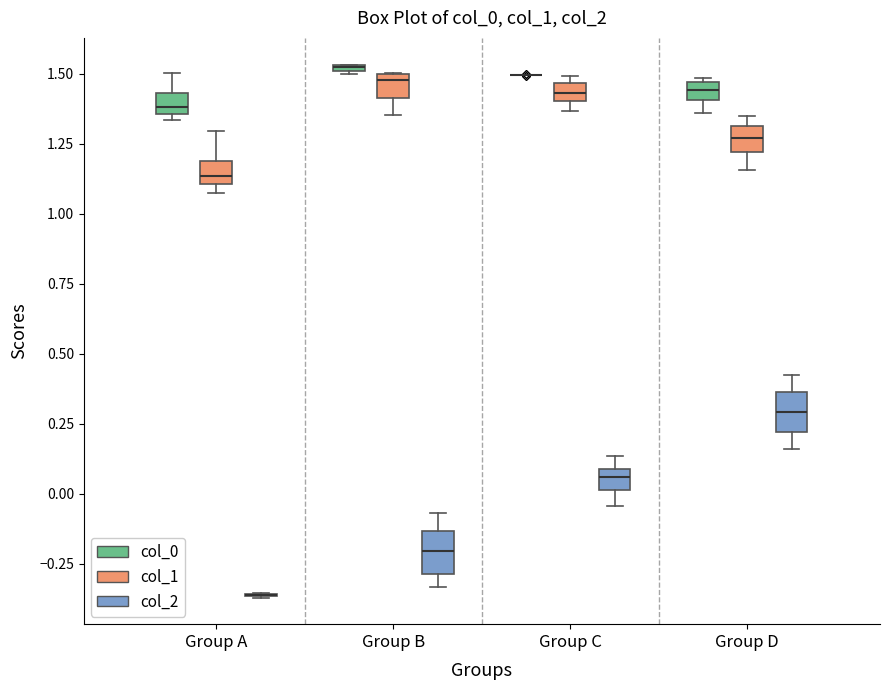

Where does the lower whisker of the box for Group D (col_1) end on the y-axis? The values are not printed on the chart, so give them approximately, as read against the axis.

1.15